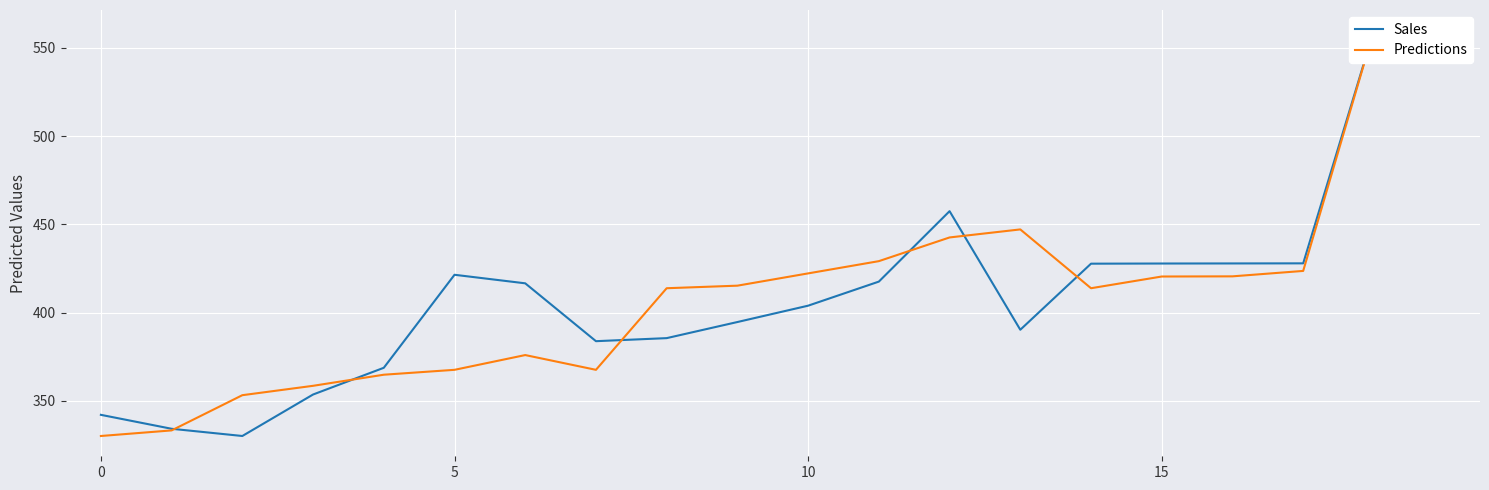

What is the maximum value shown in the chart?

560.0